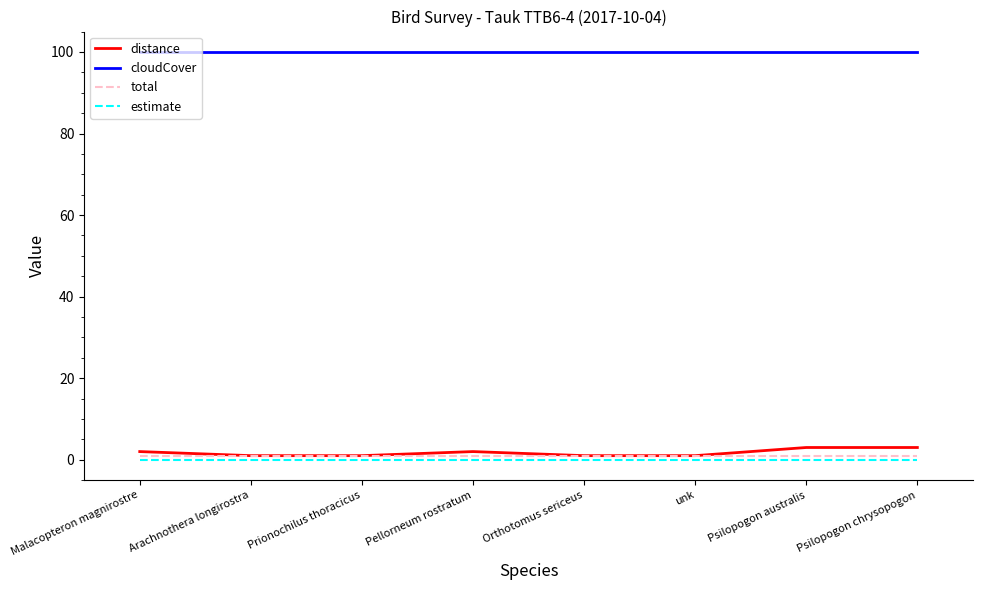

Reading left to right, list all the values displayed in this chart.

distance: 2	1	1	2	1	1	3	3
cloudCover: 100	100	100	100	100	100	100	100
total: 1	1	1	1	1	1	1	1
estimate: 0	0	0	0	0	0	0	0